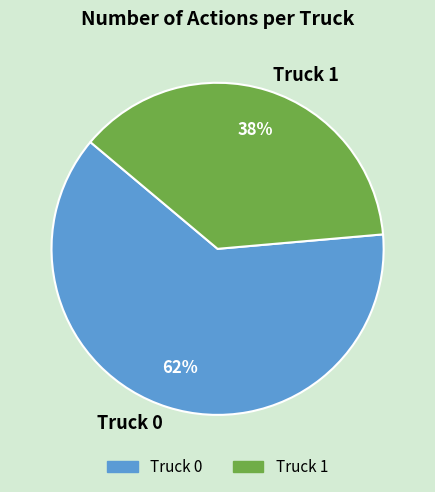

Between Truck 1 and Truck 0, which is larger?

Truck 0